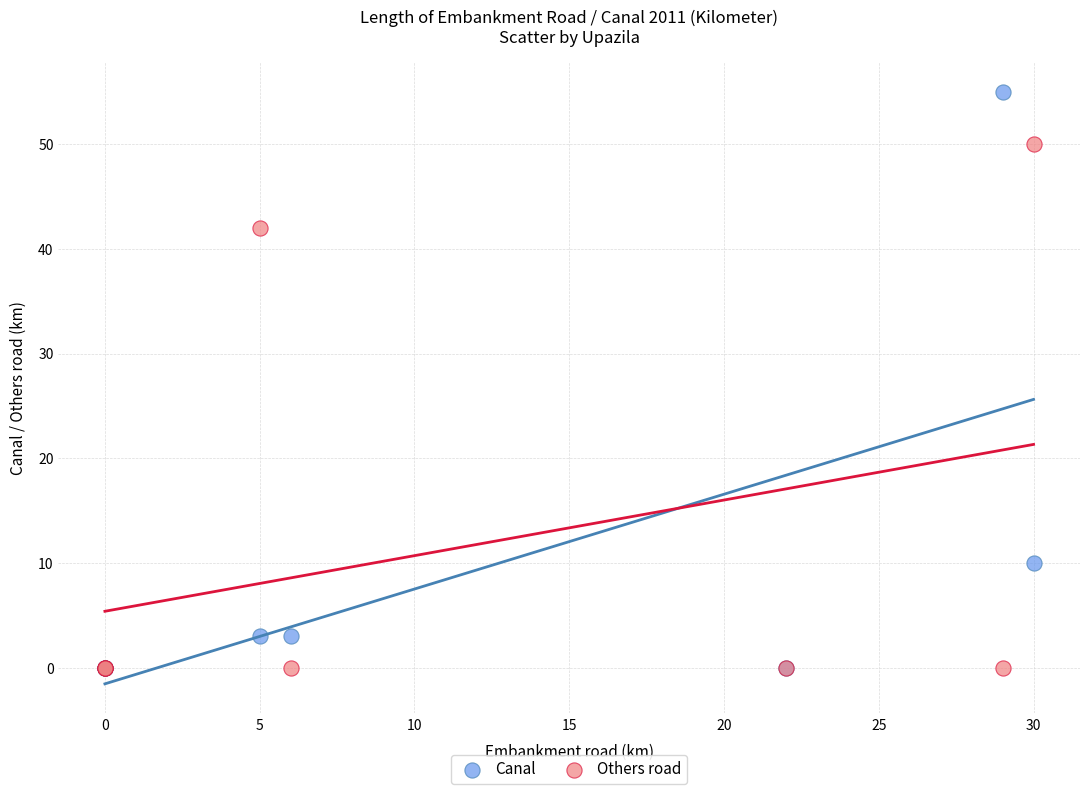

In the Canal series, what Y value is closest to 27?

10